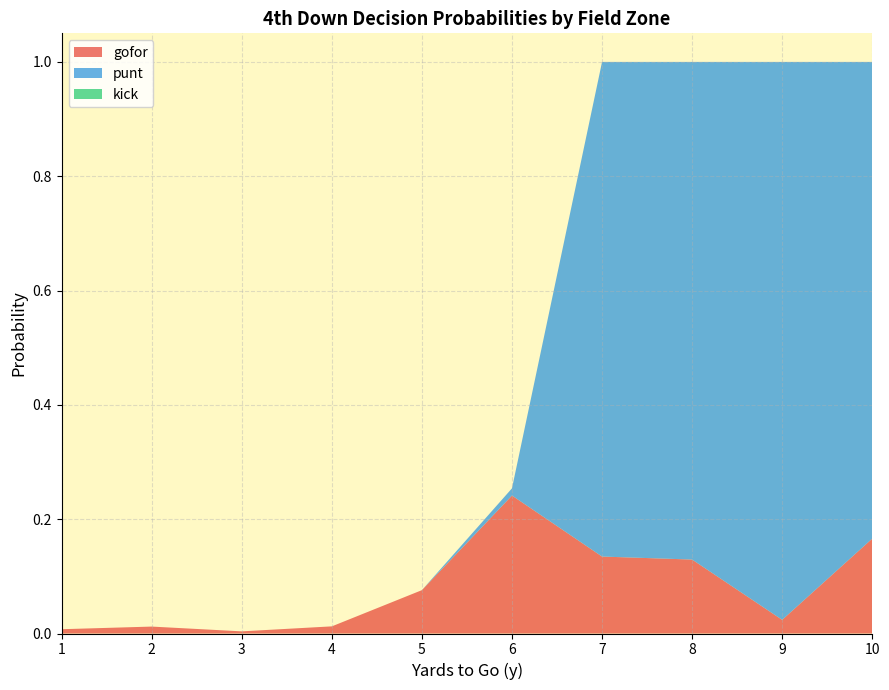

Which series has the widest spread of values?

punt